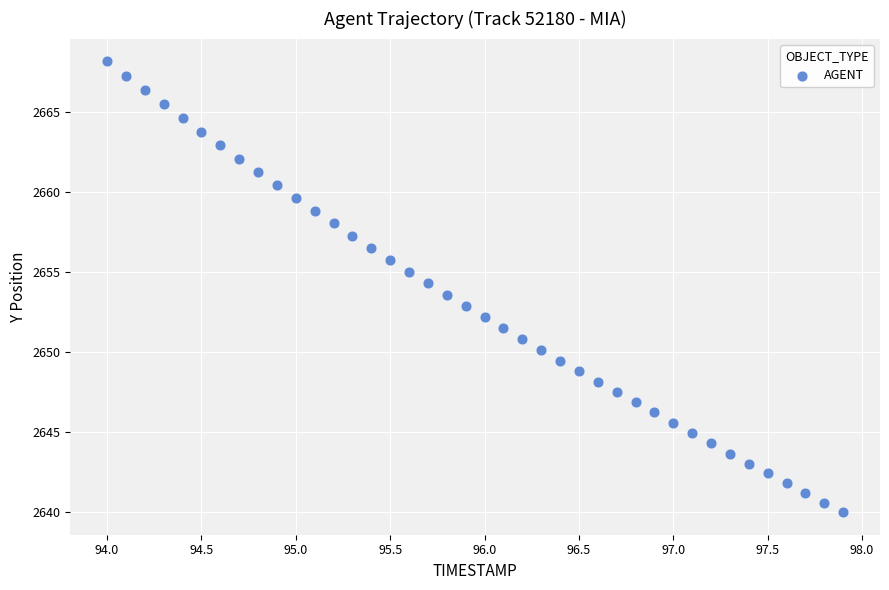

What is the range of X values (max minus min)?

3.9